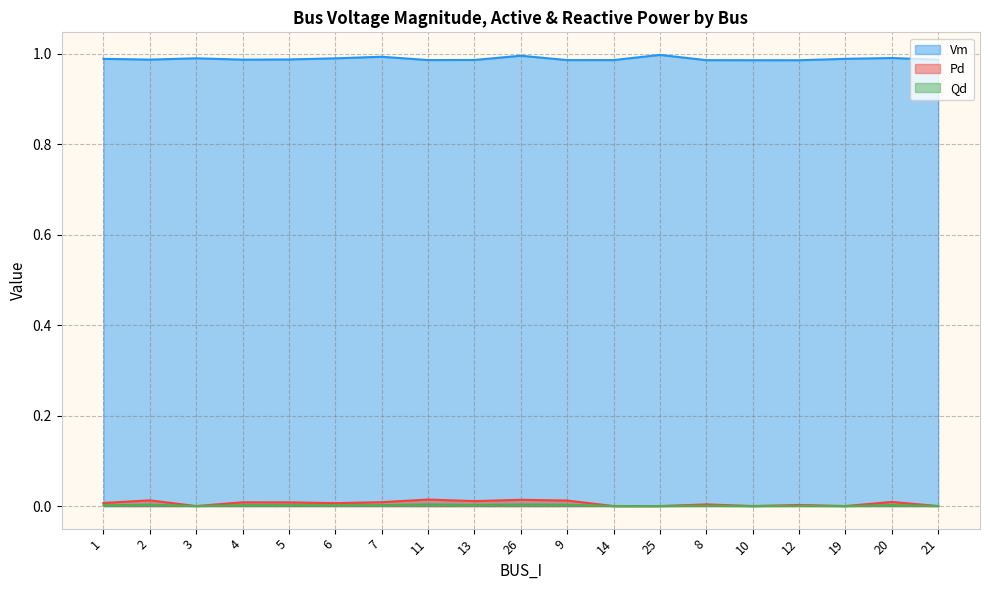

How many lines are shown in the chart?

3